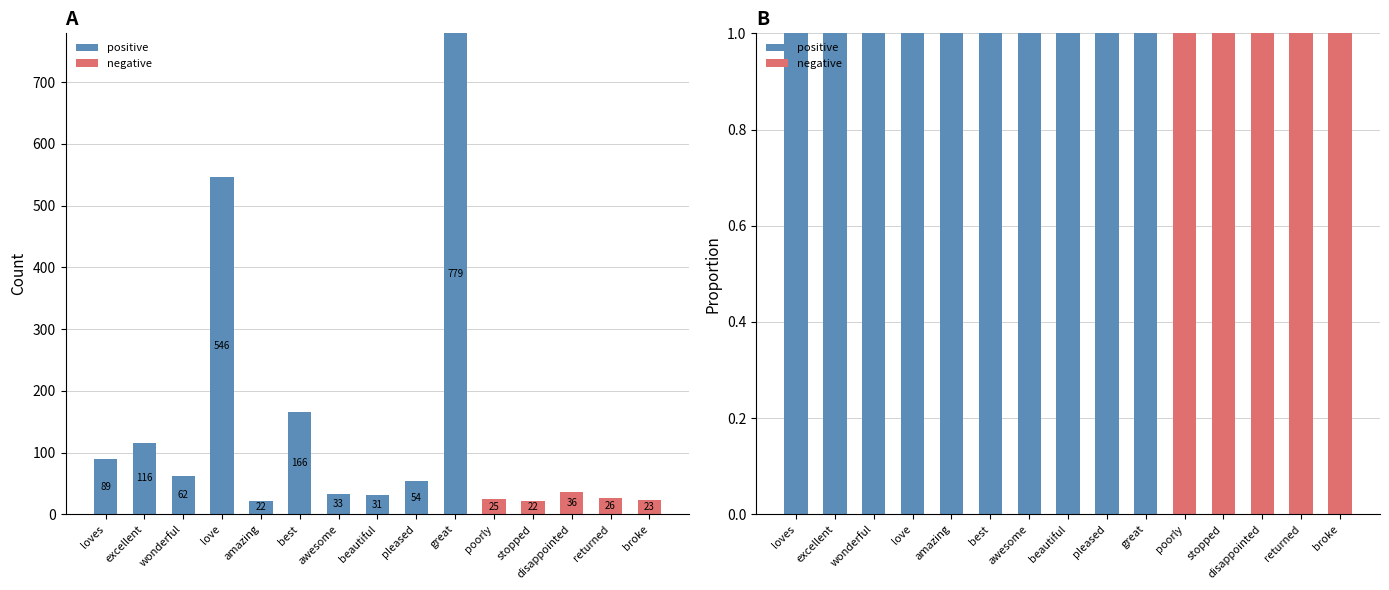

Which series has the largest range (max minus min)?

positive